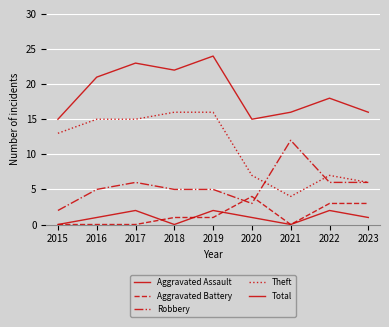

What is the difference between the second highest and second lowest values in the Theft series?

10